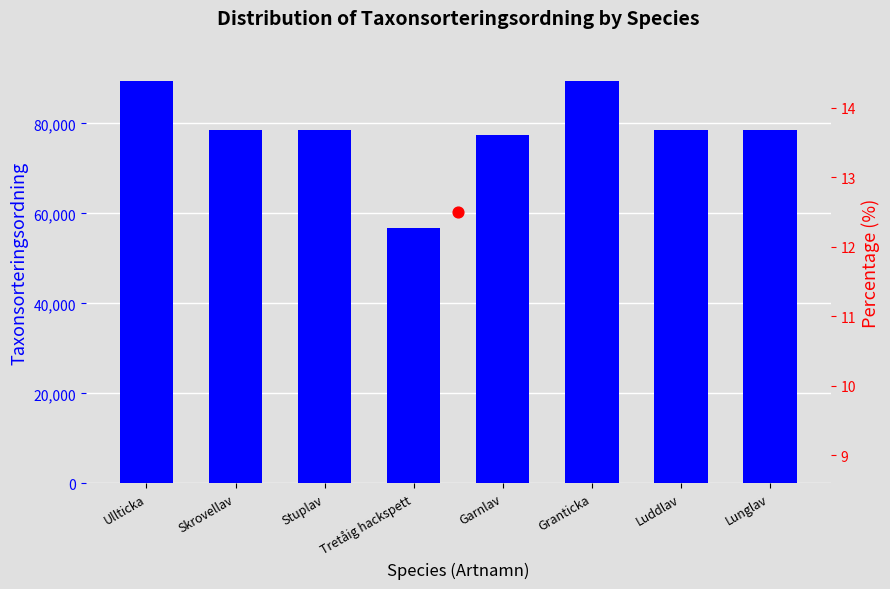

Which has a higher value, Skrovellav or Luddlav?

Luddlav